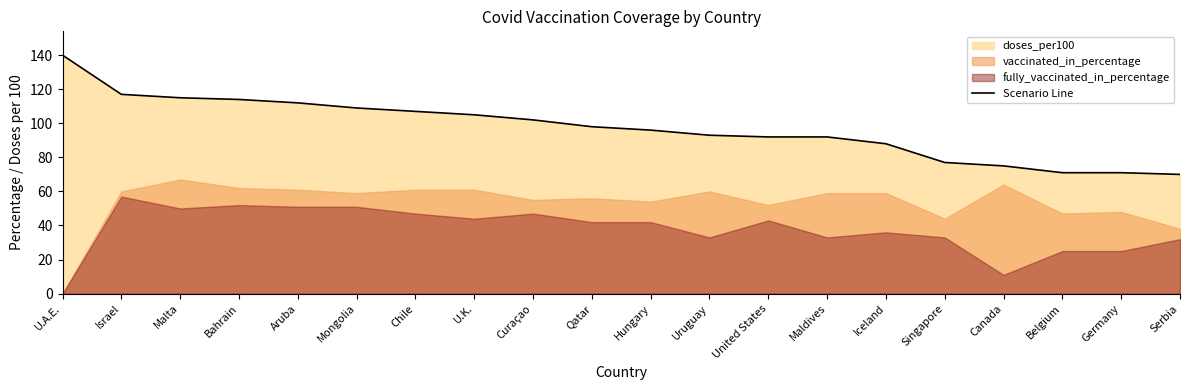

At which label is the value closest to 105?

U.K.